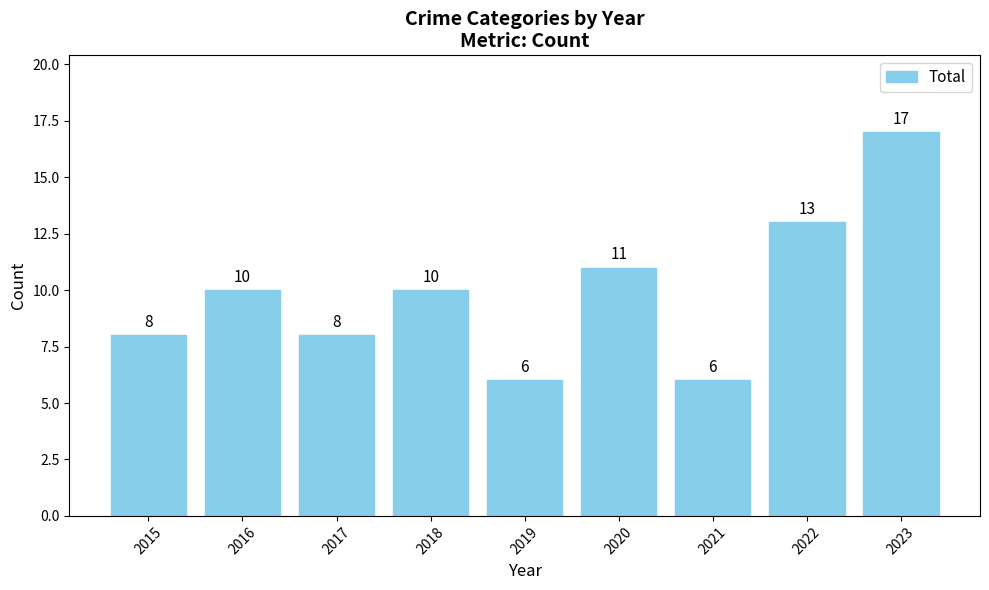

The chart shows a value of 8 at 2015. True or false?

True